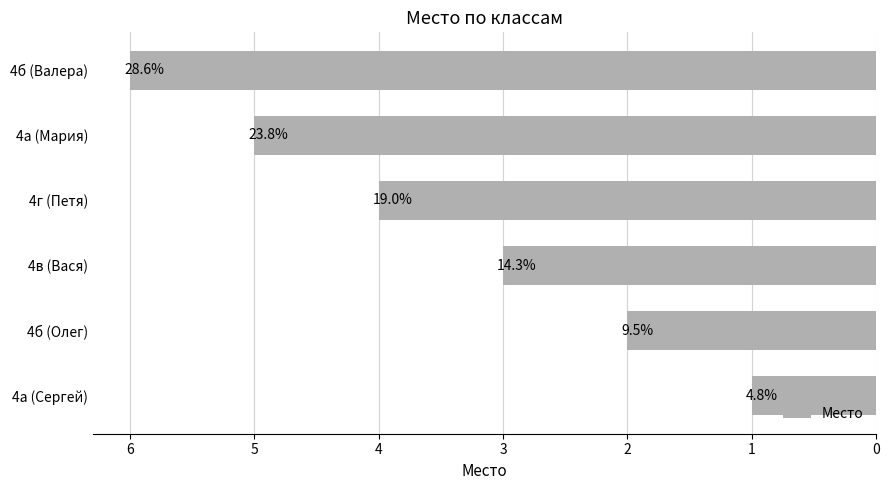

How many bars are there in total?

6